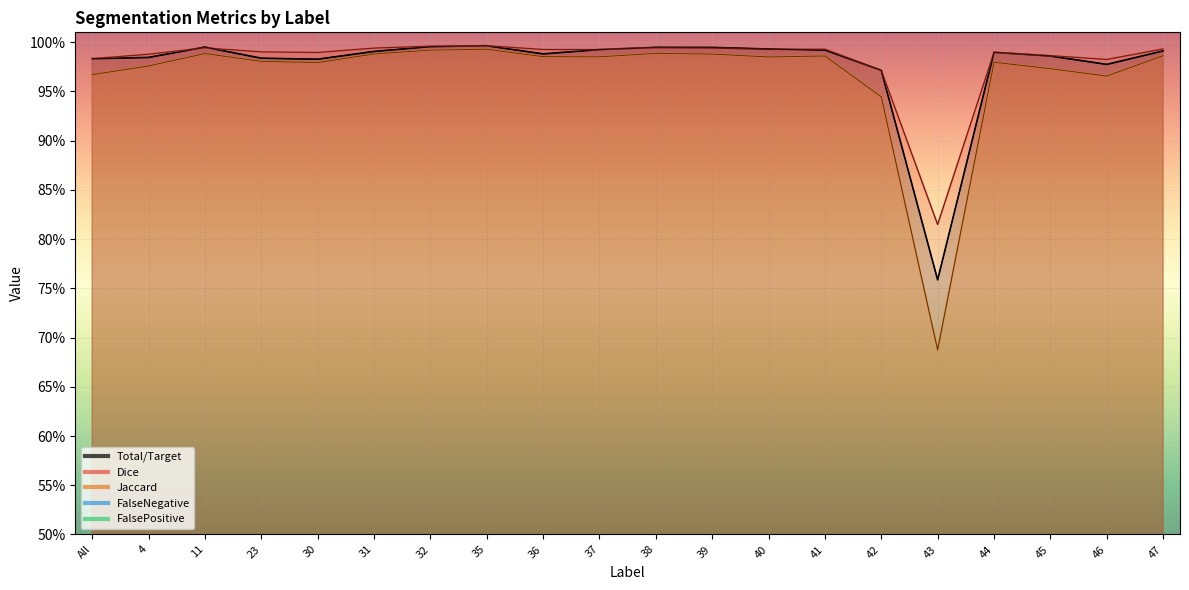

True or false: FalseNegative has a value of 1.0 at 41.

True